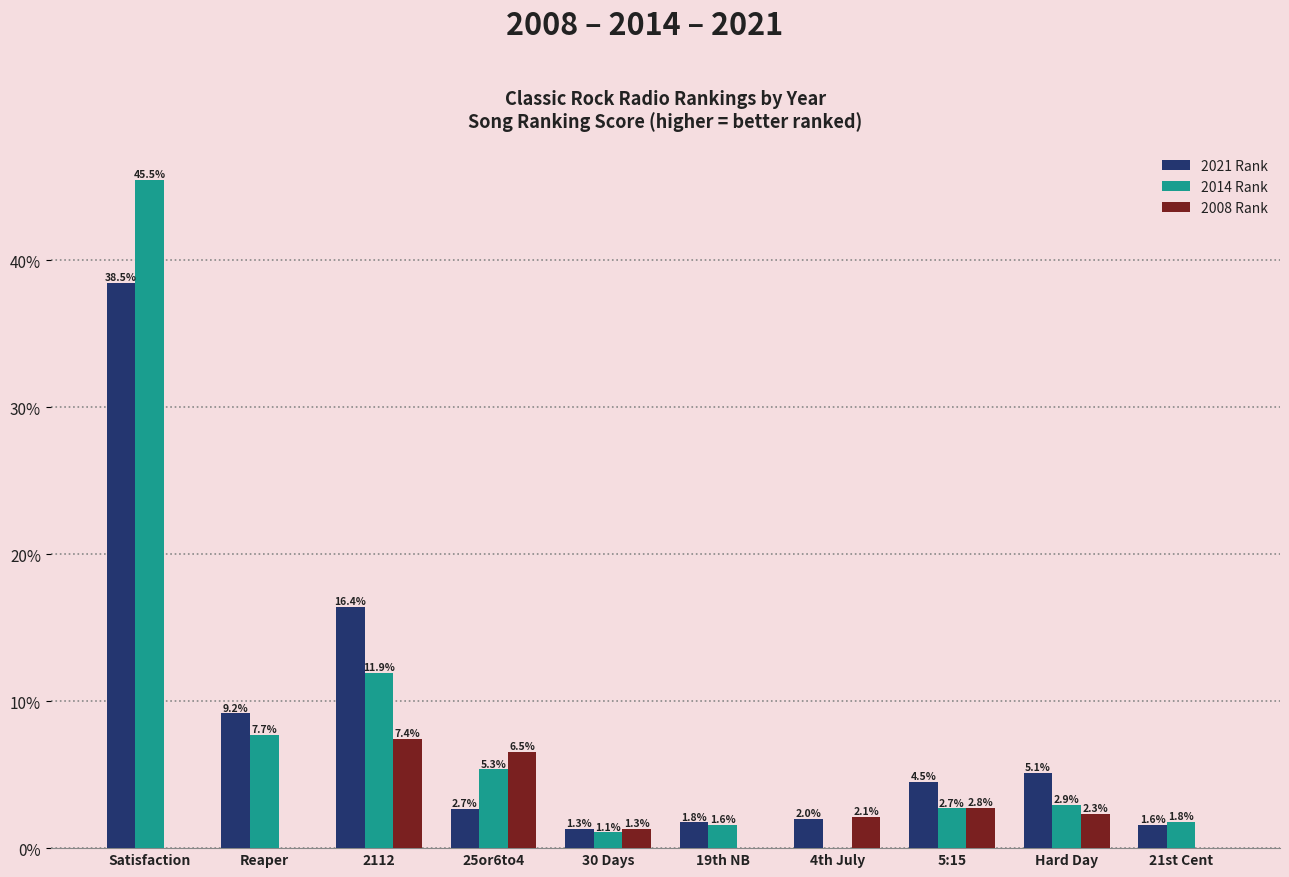

The value of 2014 Rank at 5:15 is 2.7. True or false?

True